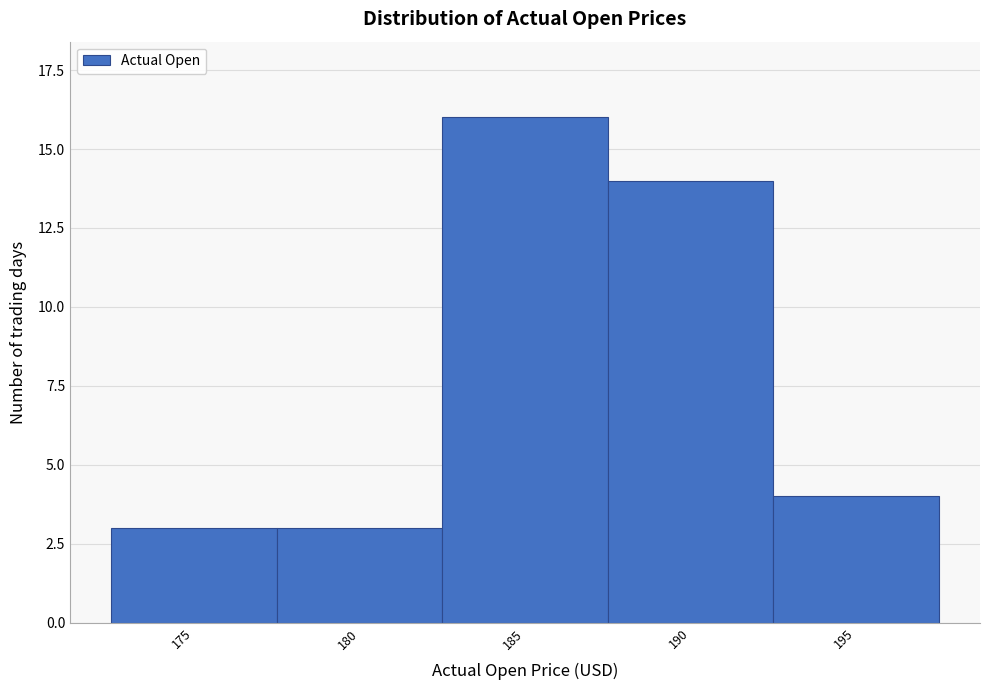

Reading left to right, extract all data points from this chart.

175=3	180=3	185=16	190=14	195=4